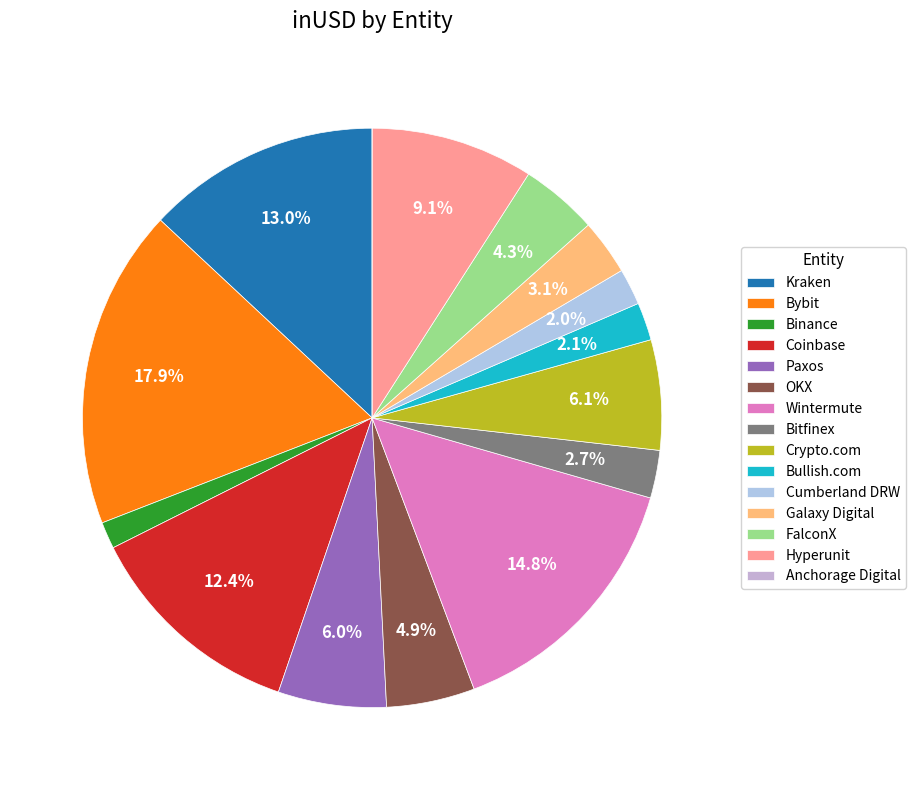

To the nearest percent, what is the combined percentage of Kraken and Galaxy Digital?

16%